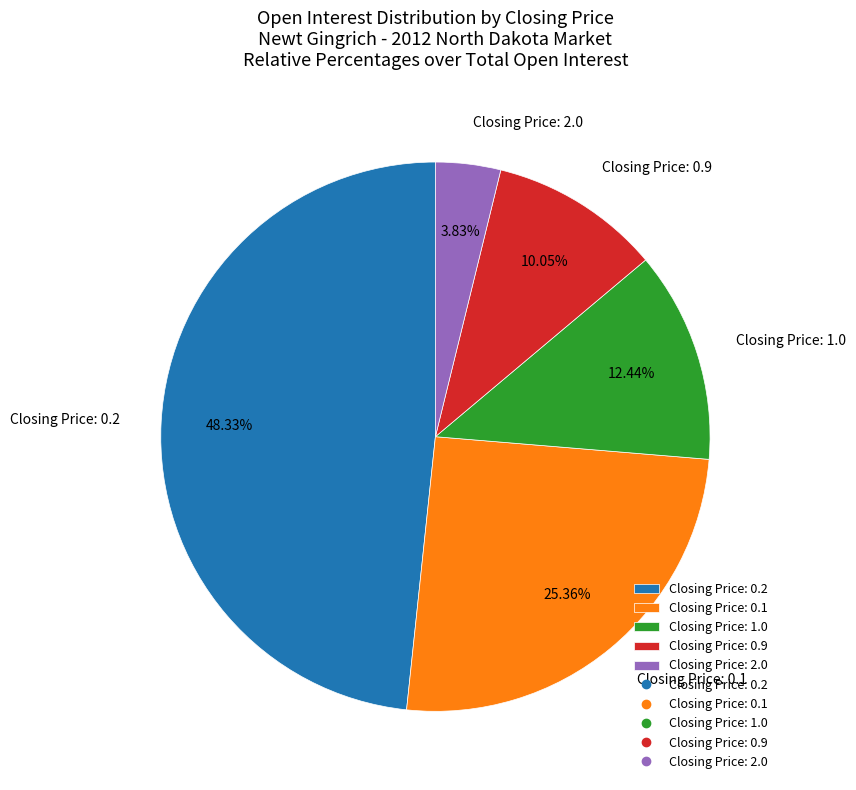

Do Closing Price: 0.9 and Closing Price: 0.1 together represent more than half of the pie?

No